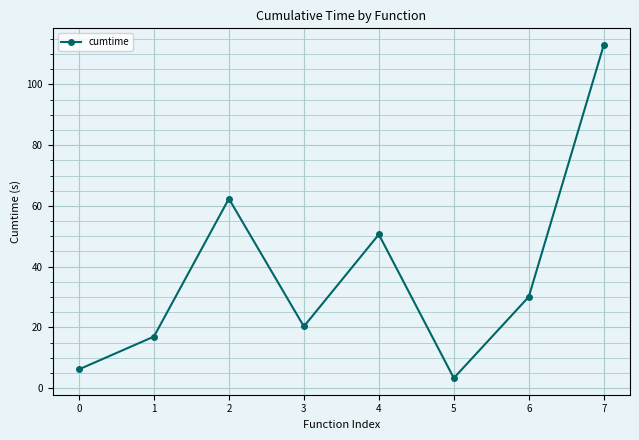

List the labels in order of value, largest first.

7, 2, 4, 6, 3, 1, 0, 5